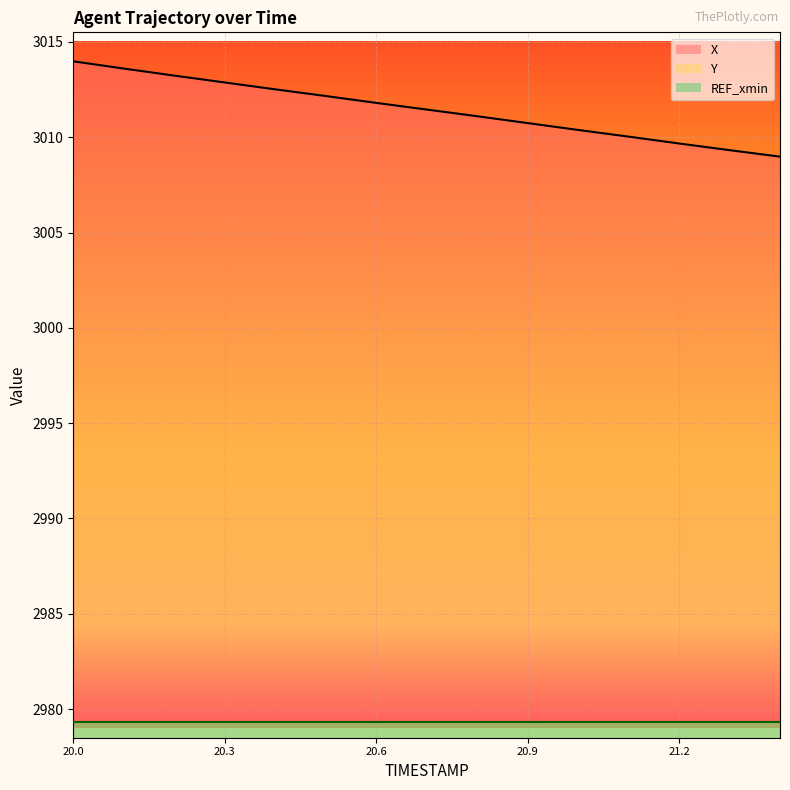

True or false: Y and X cross at least once.

False